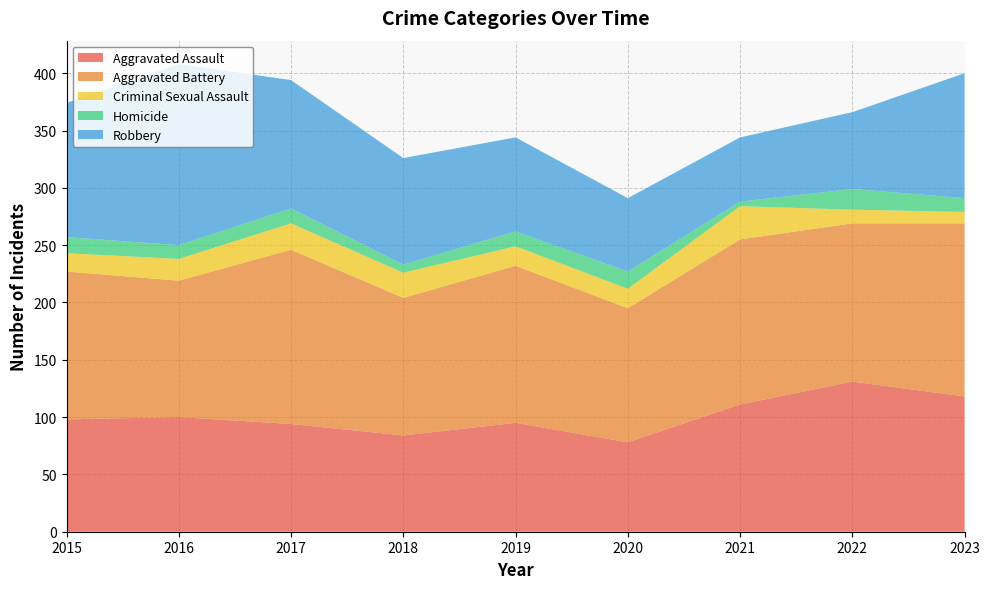

Reading left to right, what are all the values shown in this chart?

Aggravated Assault: 2015=98	2016=100	2017=94	2018=84	2019=95	2020=78	2021=111	2022=131	2023=118
Aggravated Battery: 2015=129	2016=119	2017=152	2018=120	2019=137	2020=117	2021=144	2022=138	2023=151
Criminal Sexual Assault: 2015=16	2016=19	2017=23	2018=22	2019=17	2020=17	2021=29	2022=12	2023=10
Homicide: 2015=14	2016=12	2017=13	2018=7	2019=13	2020=15	2021=4	2022=18	2023=12
Robbery: 2015=117	2016=158	2017=112	2018=93	2019=82	2020=64	2021=56	2022=67	2023=109